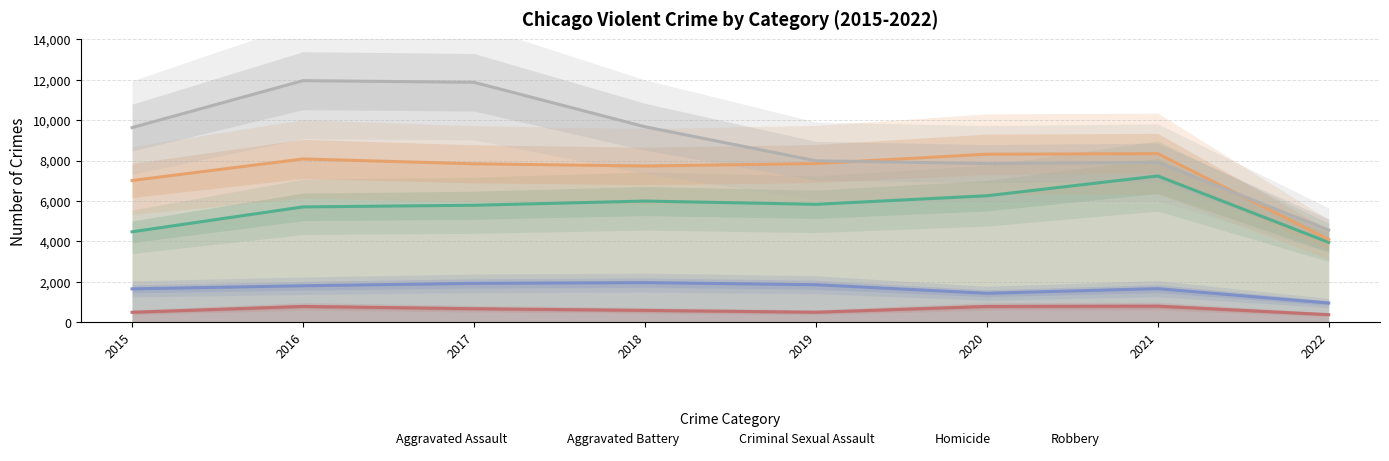

What is the average value of the Robbery series?

8936